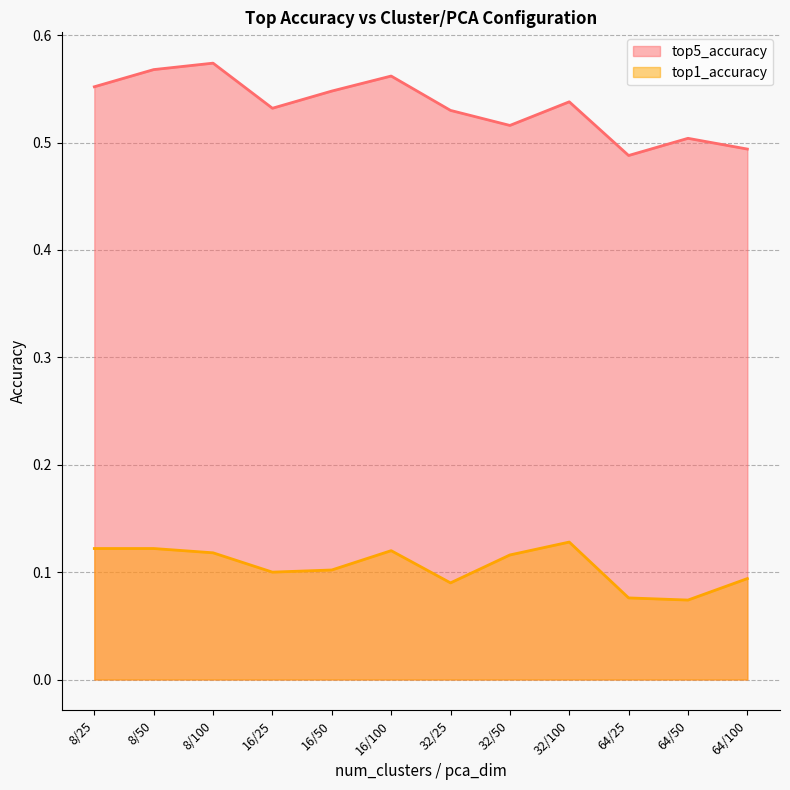

Which series has the largest total across all categories?

top5_accuracy